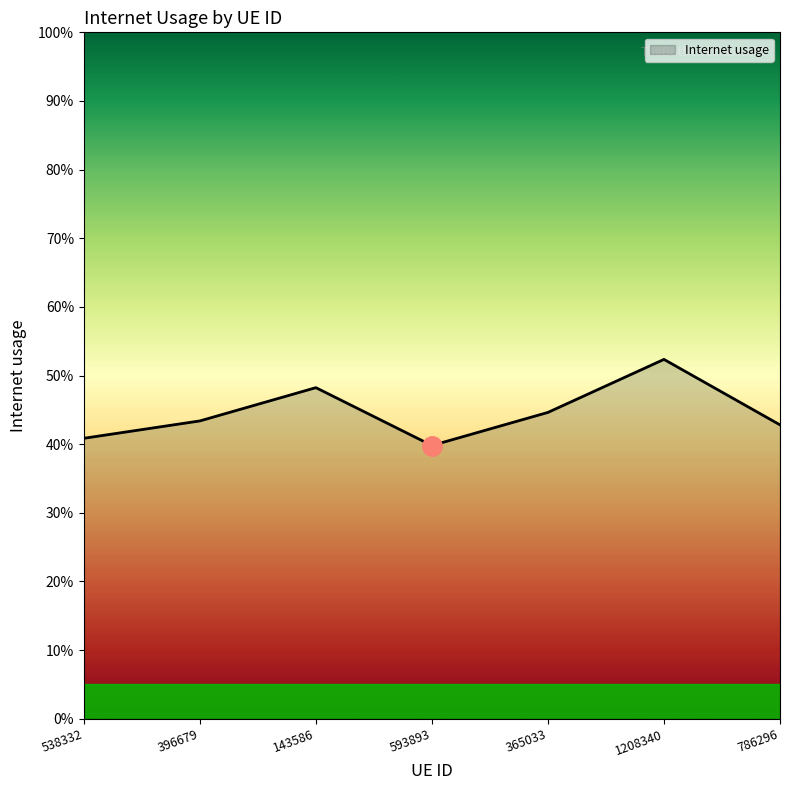

Where is the data nearest to the value 0?

593893